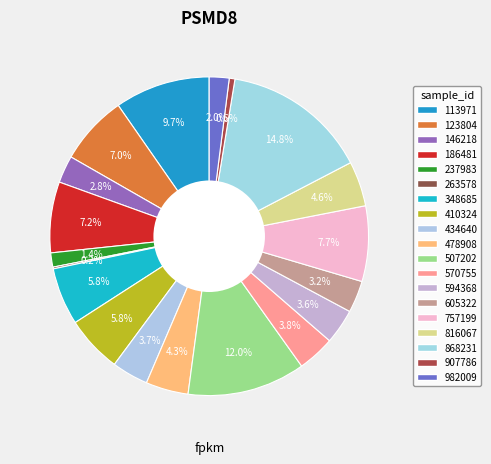

Does 757199 represent more than half of the total?

No